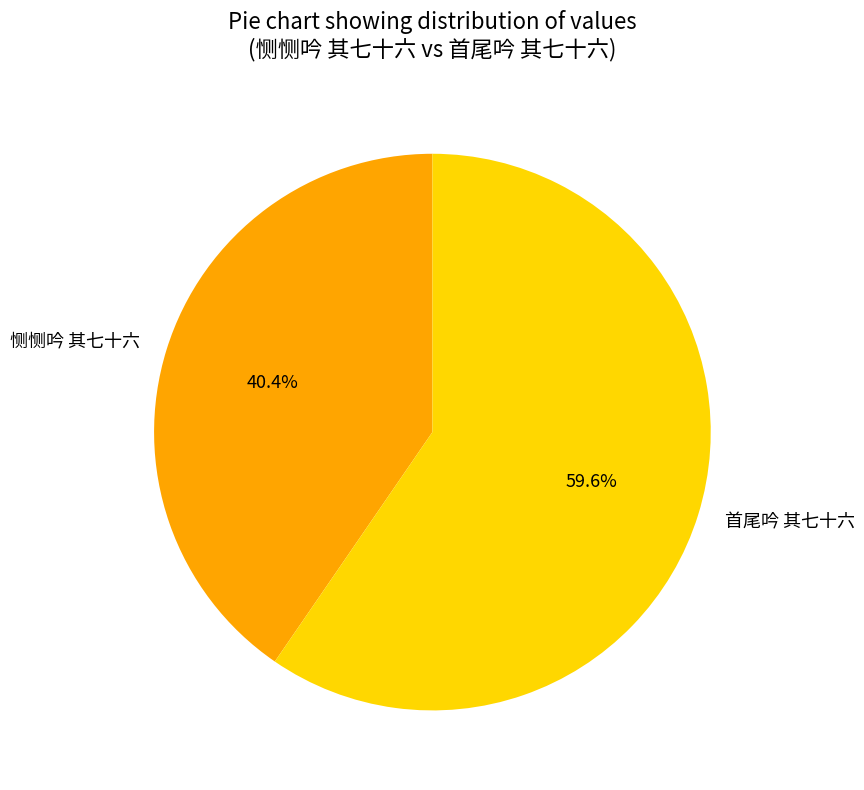

Rank the categories by value from lowest to highest.

恻恻吟 其七十六, 首尾吟 其七十六